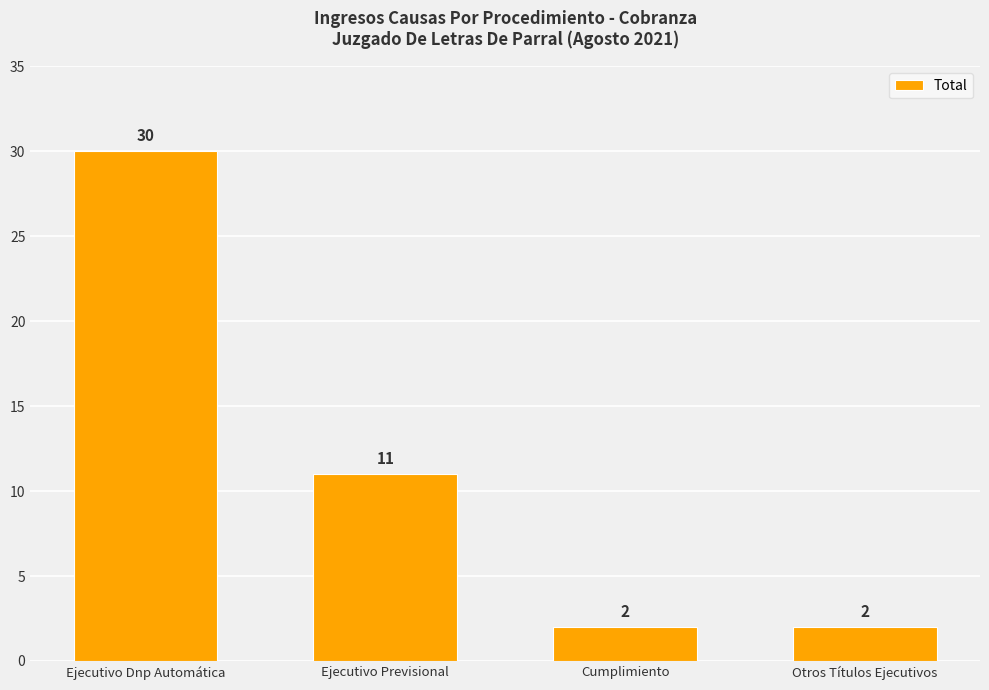

Reading left to right, transcribe all the data shown in this chart.

30	11	2	2